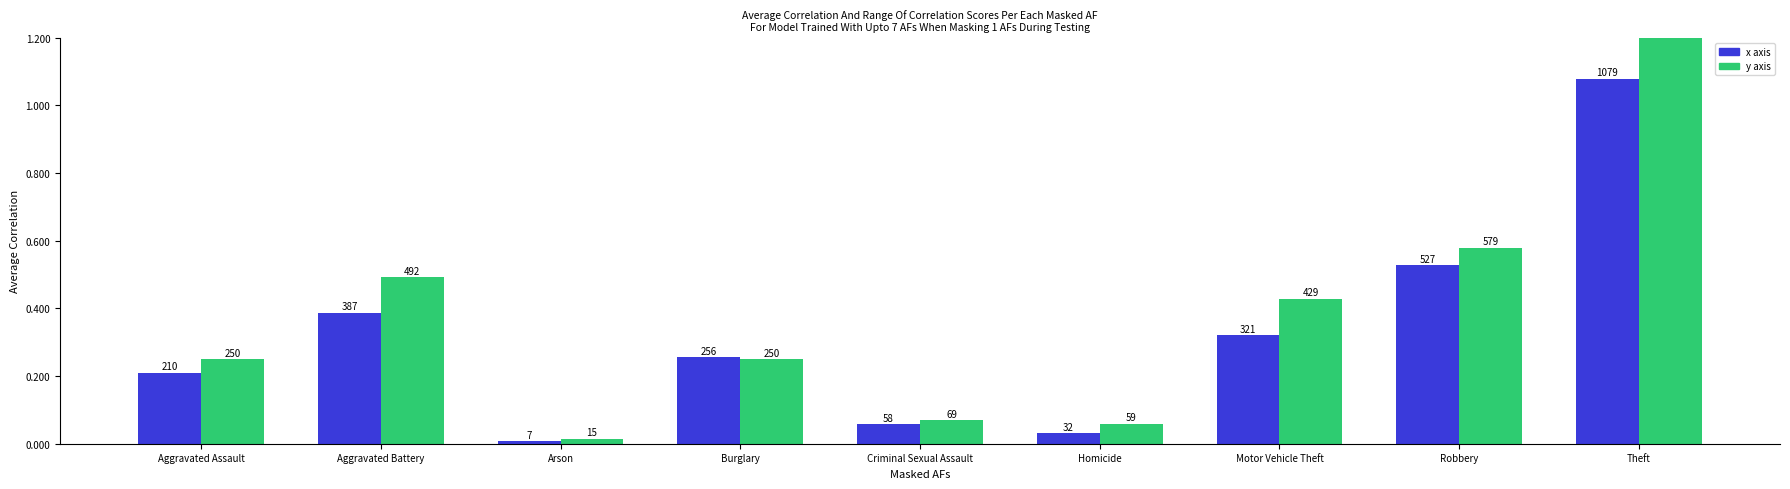

What is the total value across all series at Motor Vehicle Theft?

750